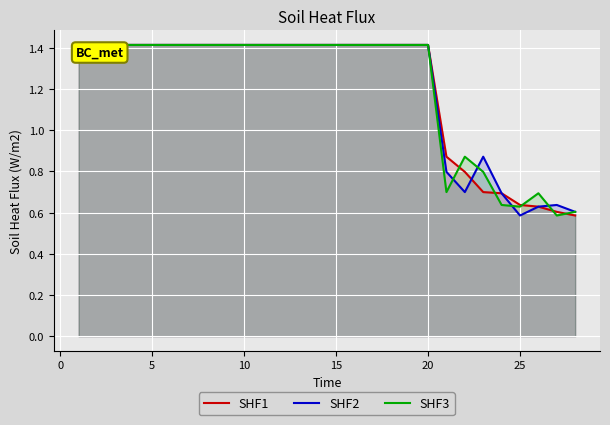

What is the maximum value shown in the chart?

1.4